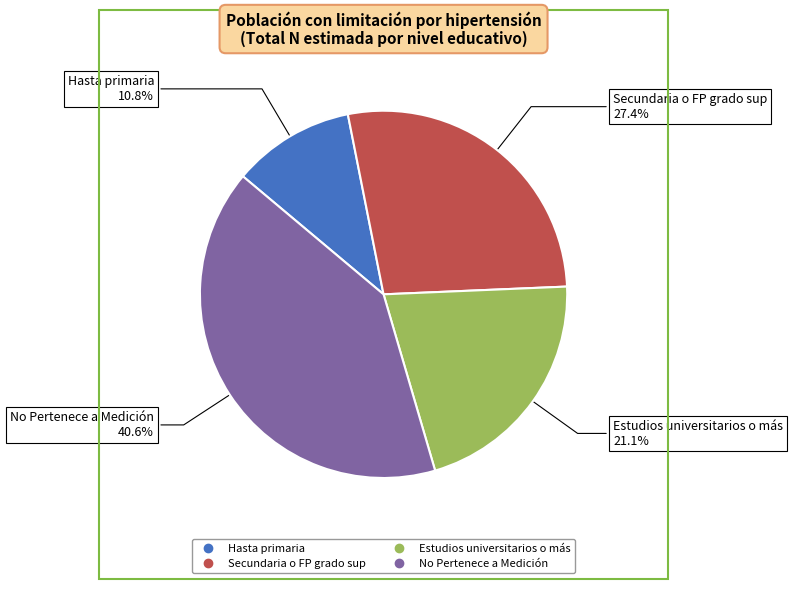

What percentage is the No Pertenece a Medición slice, to the nearest percent?

41%